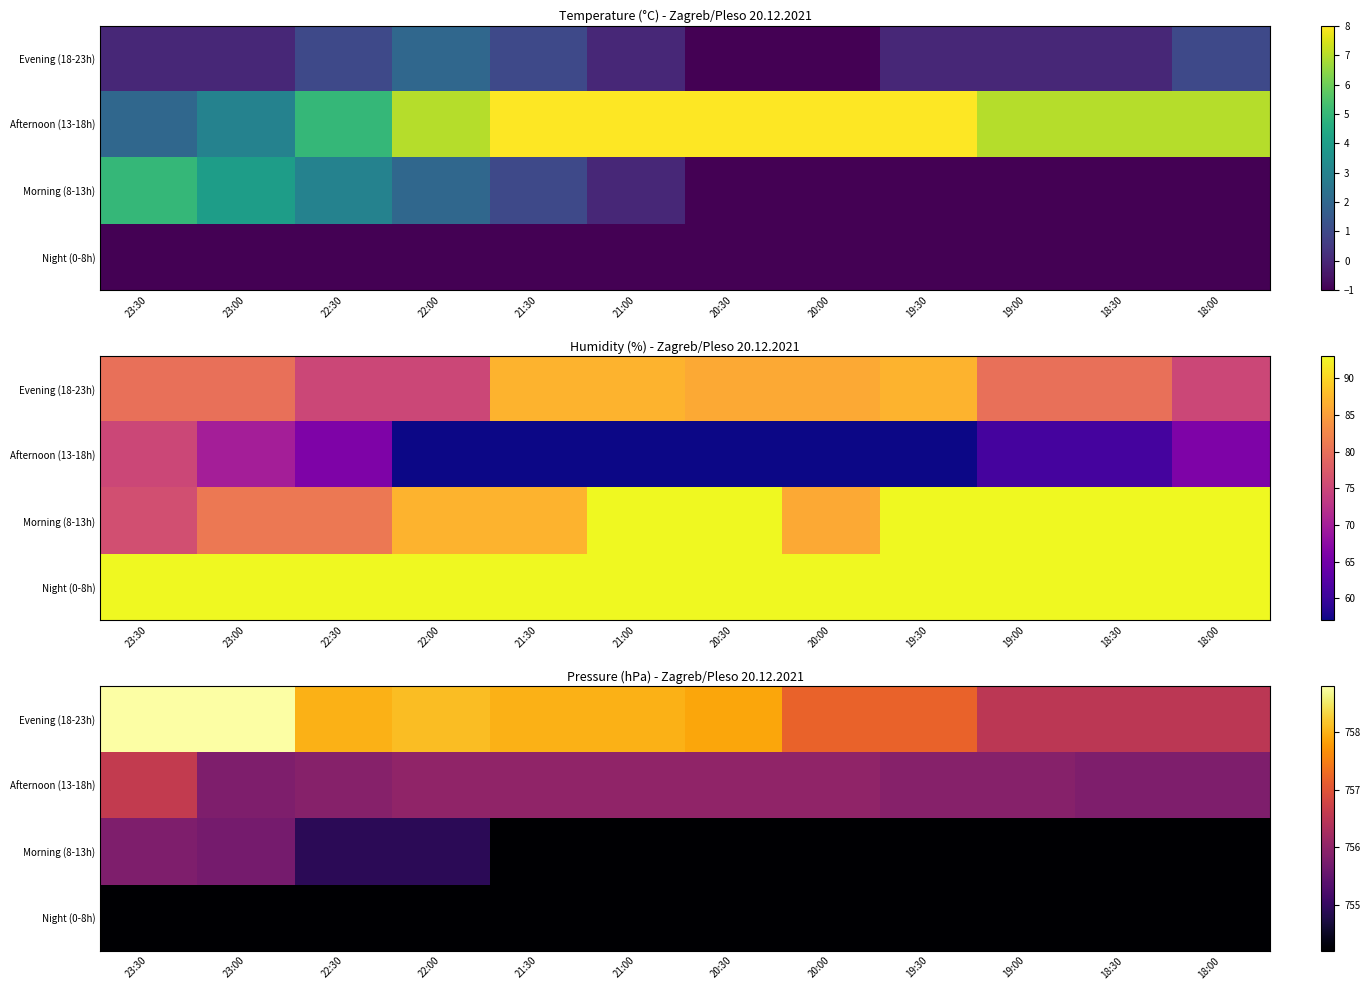

What is the sum of all Morning (8-13h) values?

9054.9